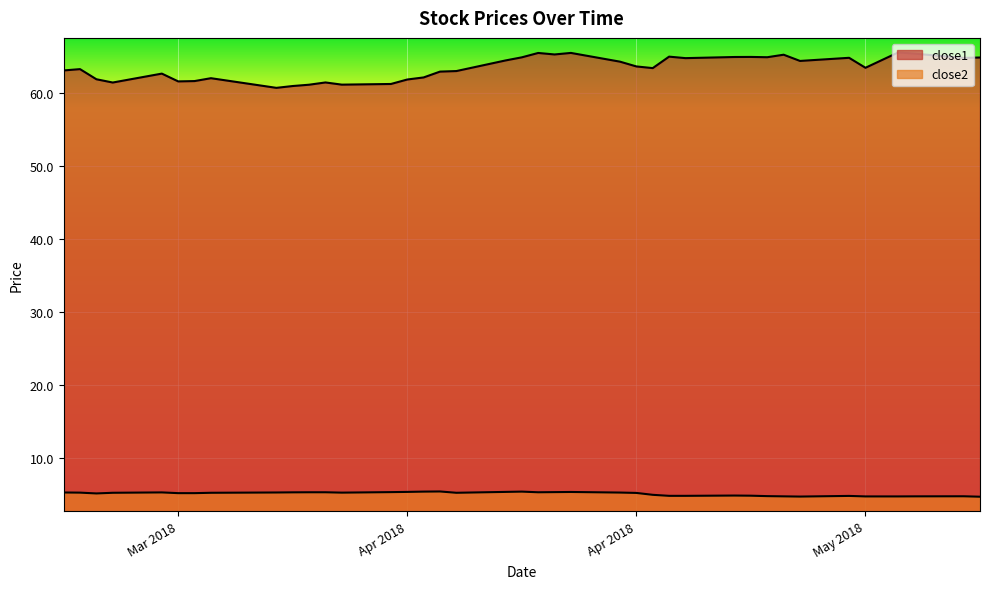

The value of close1 at 2018-03-26 is 15.1. True or false?

False